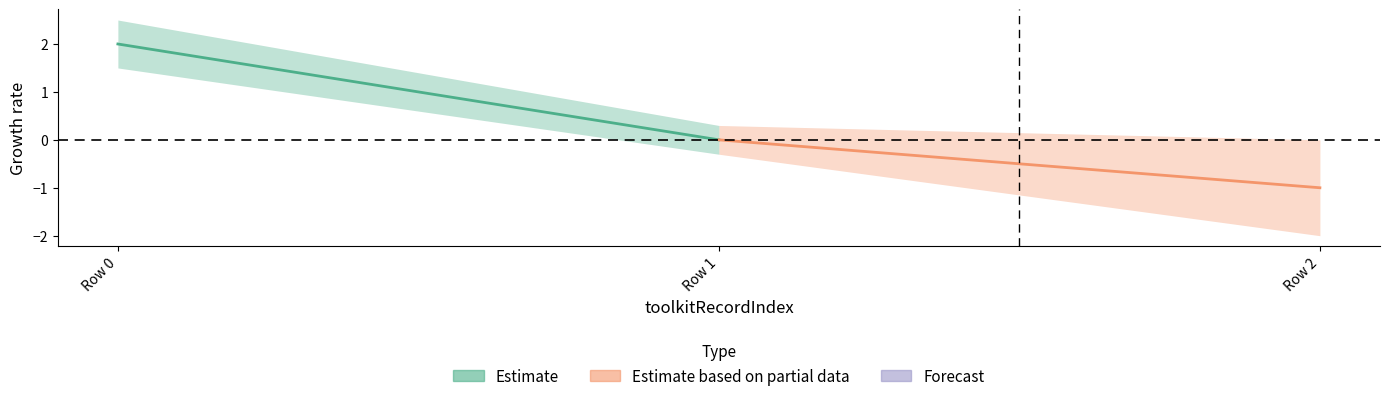

Which series has the largest total across all categories?

Estimate